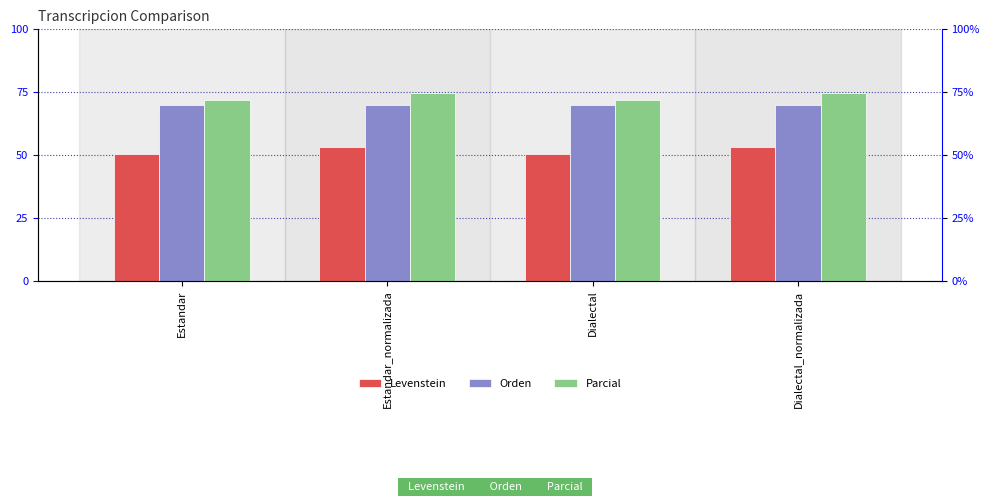

Reading left to right, extract all data points from this chart.

Levenstein: Estandar=50.5	Estandar_normalizada=53.1	Dialectal=50.5	Dialectal_normalizada=53.1
Orden: Estandar=69.8	Estandar_normalizada=70.0	Dialectal=69.8	Dialectal_normalizada=70.0
Parcial: Estandar=72.0	Estandar_normalizada=74.8	Dialectal=72.0	Dialectal_normalizada=74.8